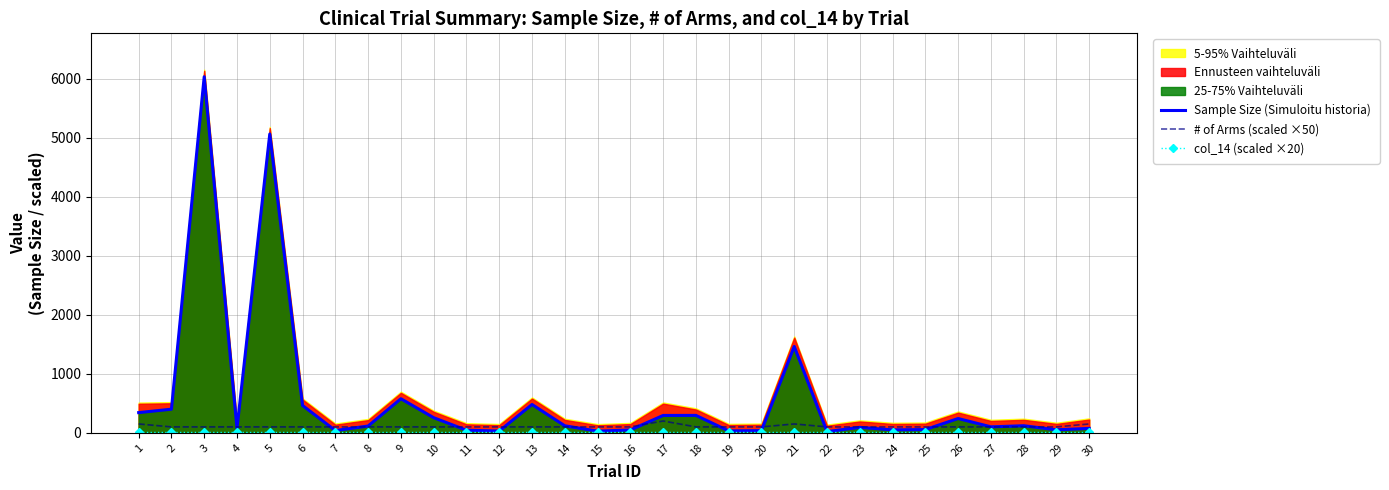

At how many categories does at least one series exceed 2745?

2